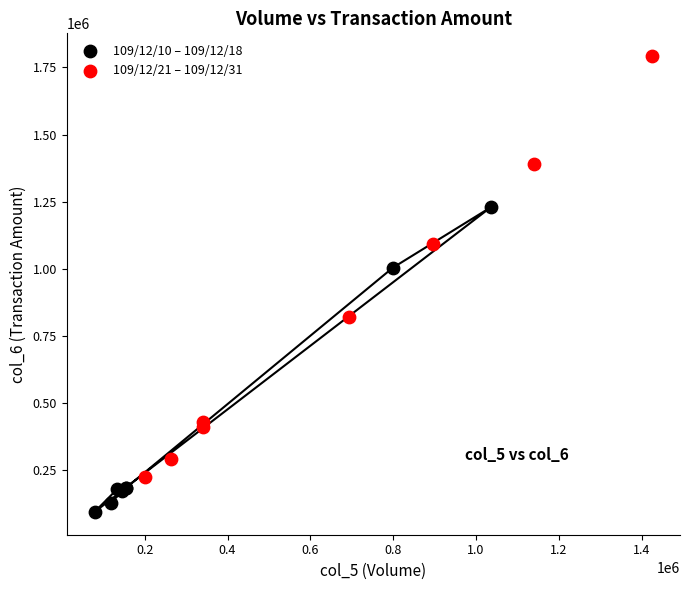

What are all the series names shown in the legend?

109/12/10 – 109/12/18, 109/12/21 – 109/12/31